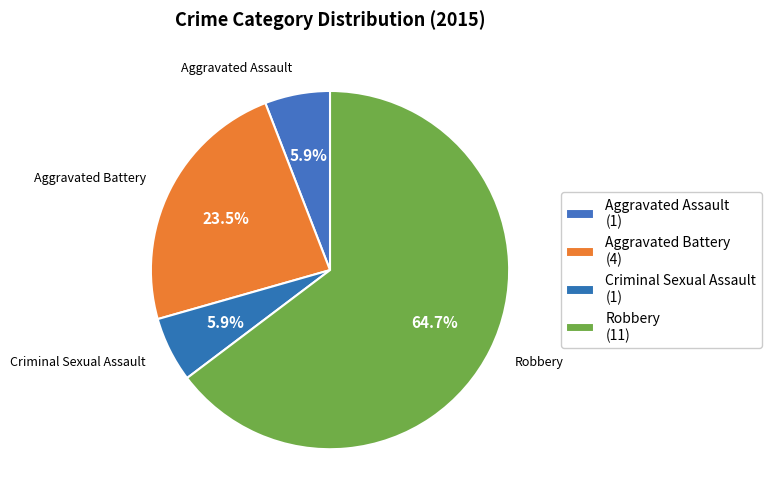

What percentage is the Aggravated Assault slice, to the nearest percent?

6%